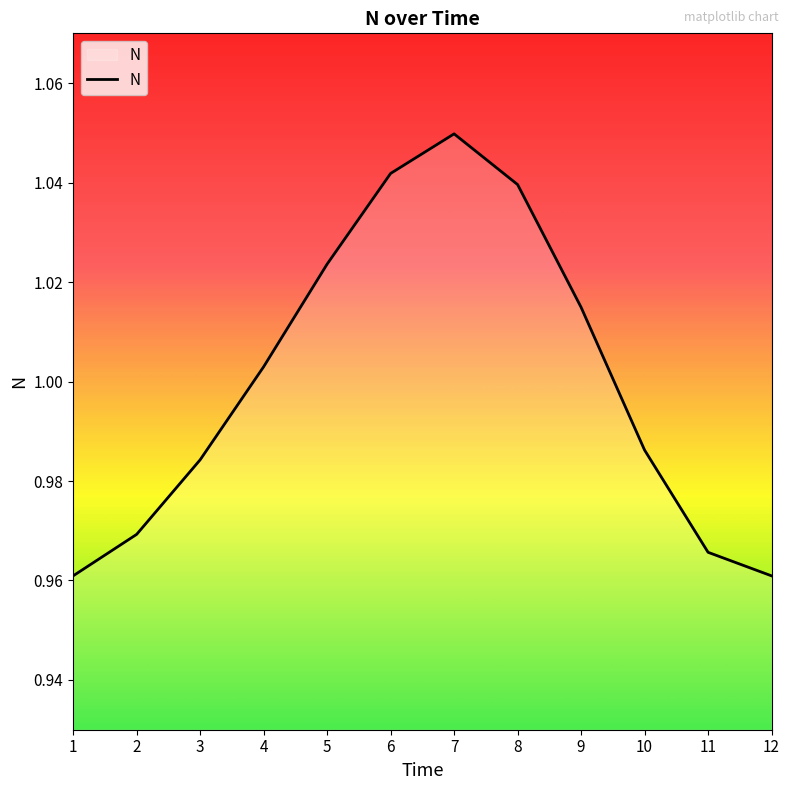

True or false: the data shows 1.5 at 1.

False